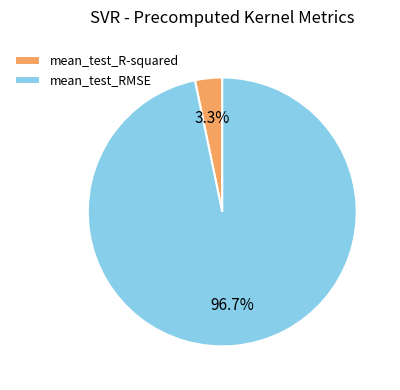

What percentage is the mean_test_RMSE slice, to the nearest percent?

97%